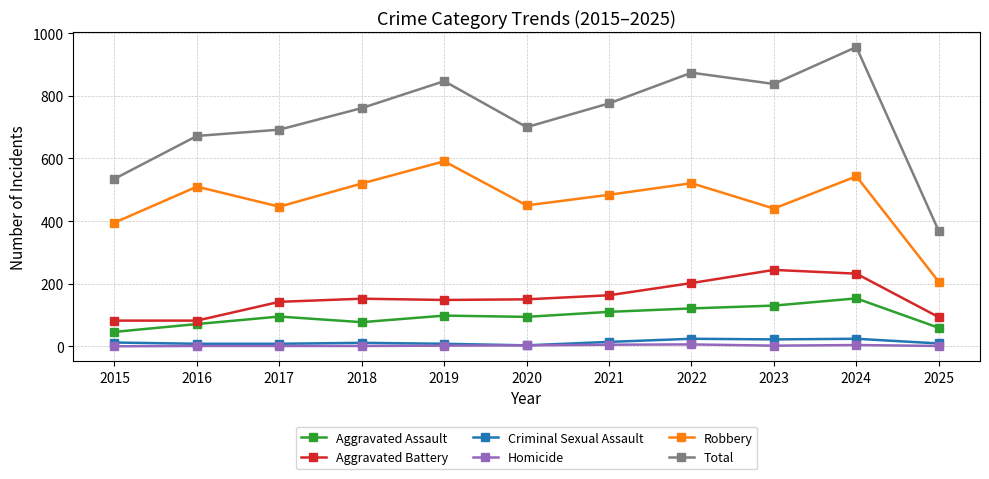

What is the value of the Criminal Sexual Assault point at the 2nd from the left?

8